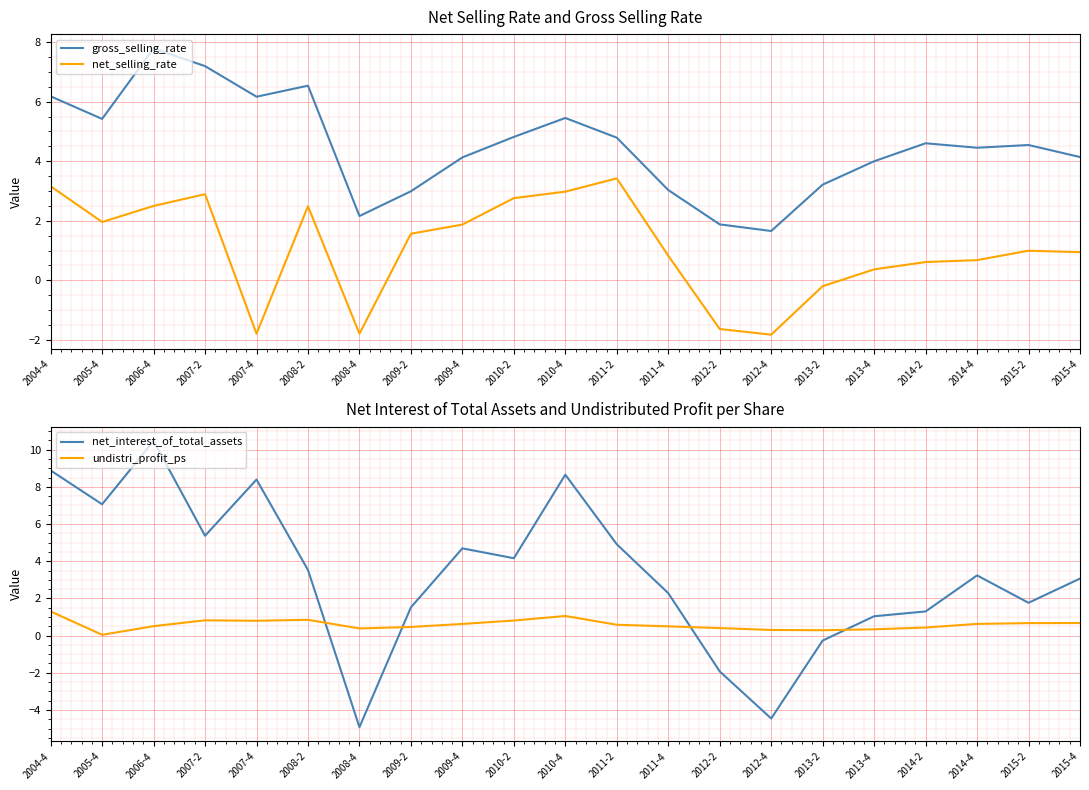

What is the difference between the net_interest_of_total_assets values at 2008-2 and 2011-2?

1.4